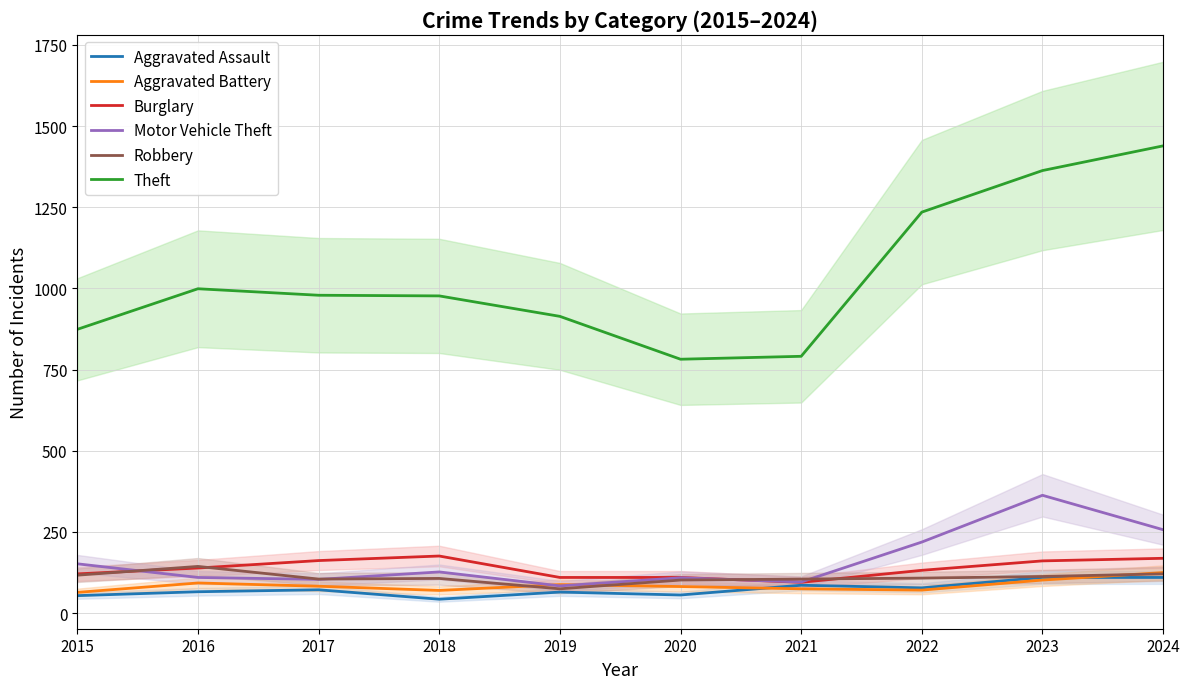

What is the sum of all Robbery values?

1097